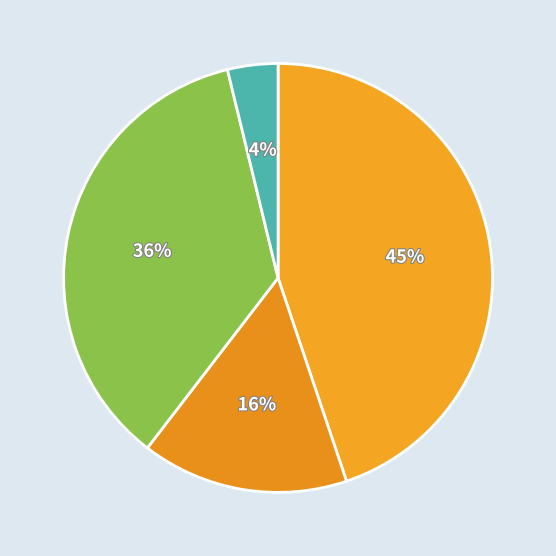

How many slices are in this pie chart?

4